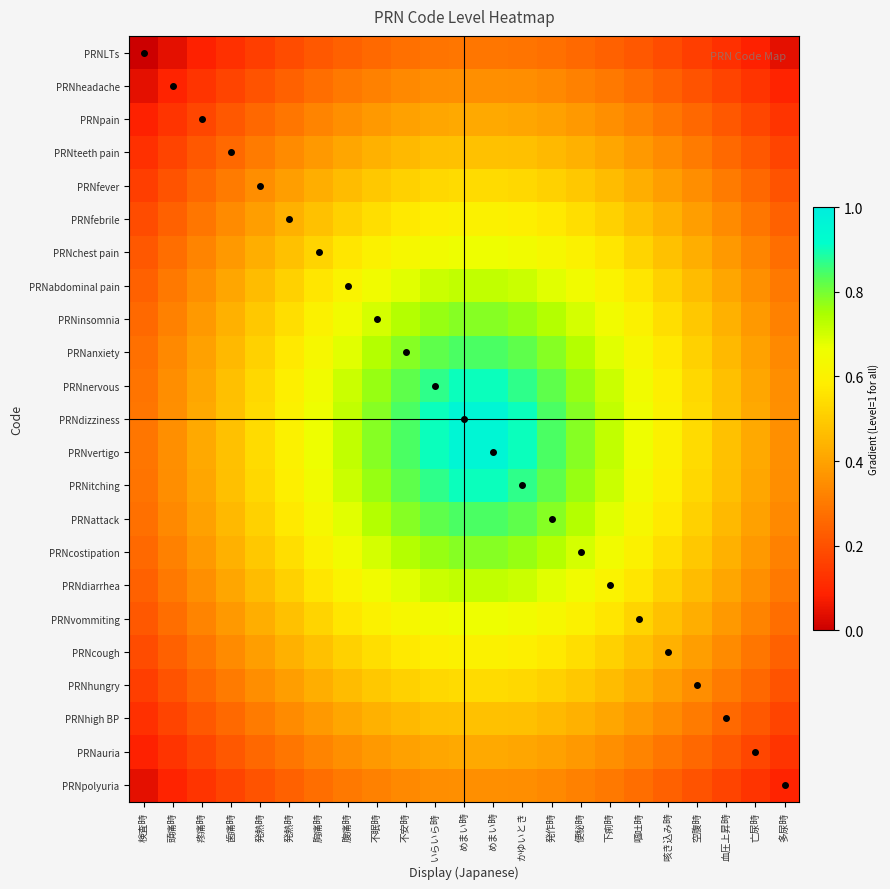

Which label corresponds to the smallest value in the chart?

検査時